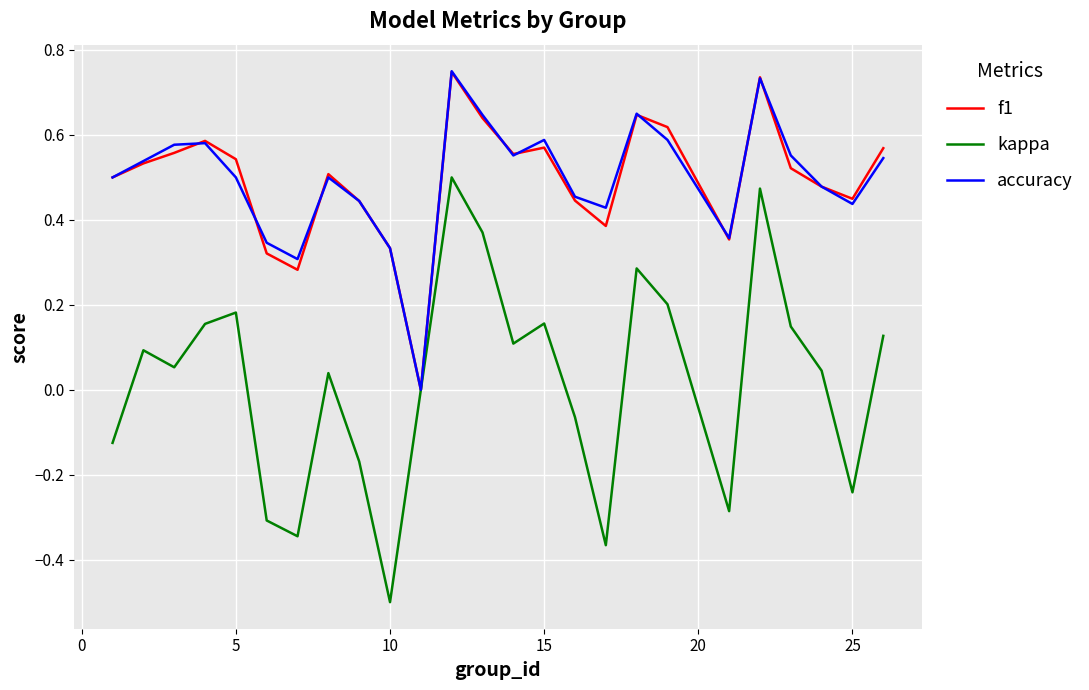

Which series has the largest range (max minus min)?

kappa